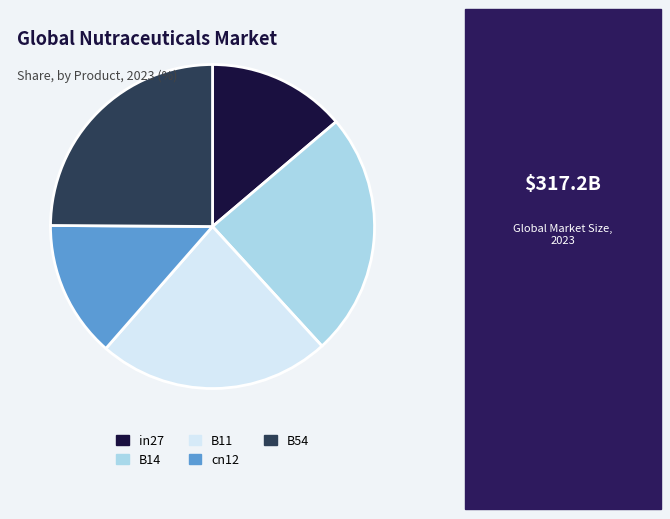

True or false: cn12 accounts for 14% of the total.

True